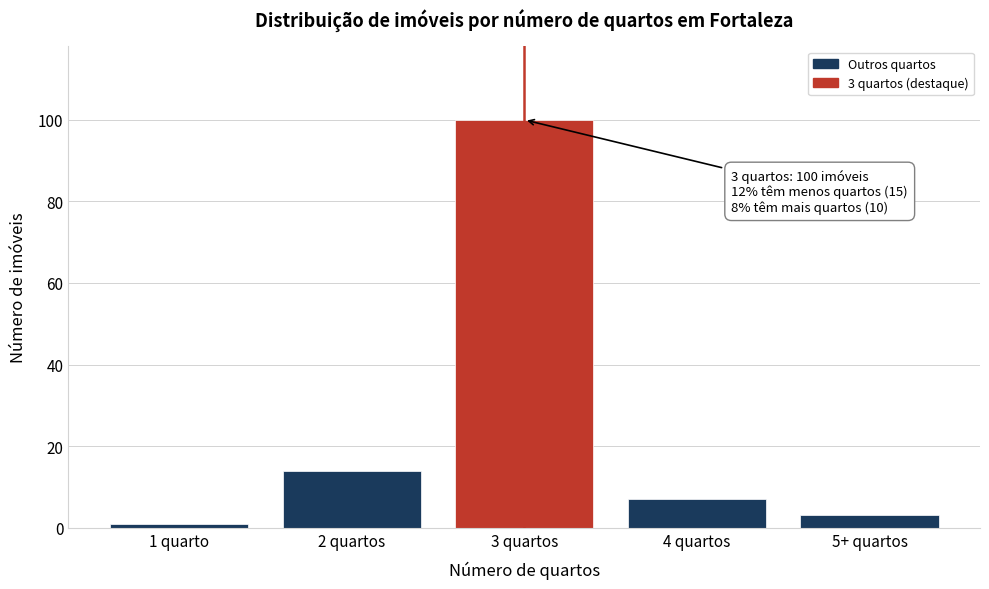

Reading right to left, transcribe all the data shown in this chart.

3	7	100	14	1